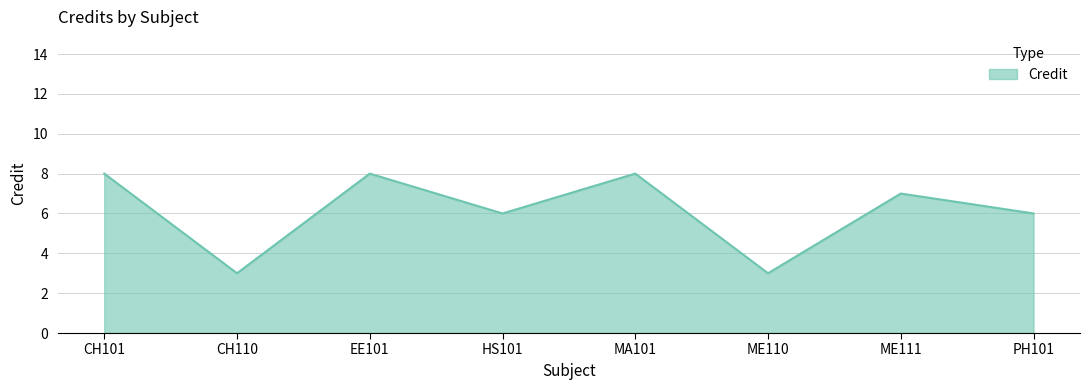

What position from the left is ME110?

6